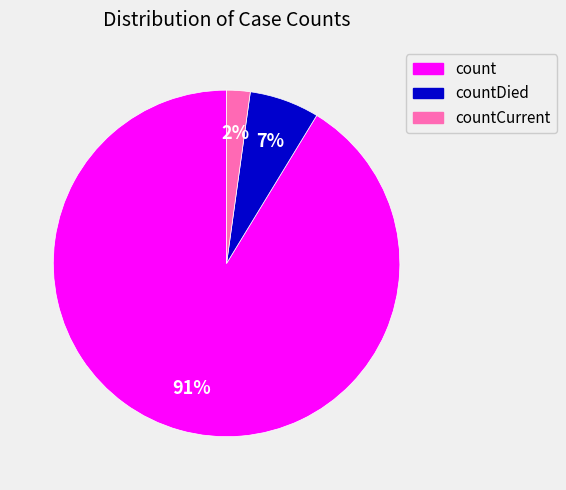

Is there a majority slice in this chart?

Yes